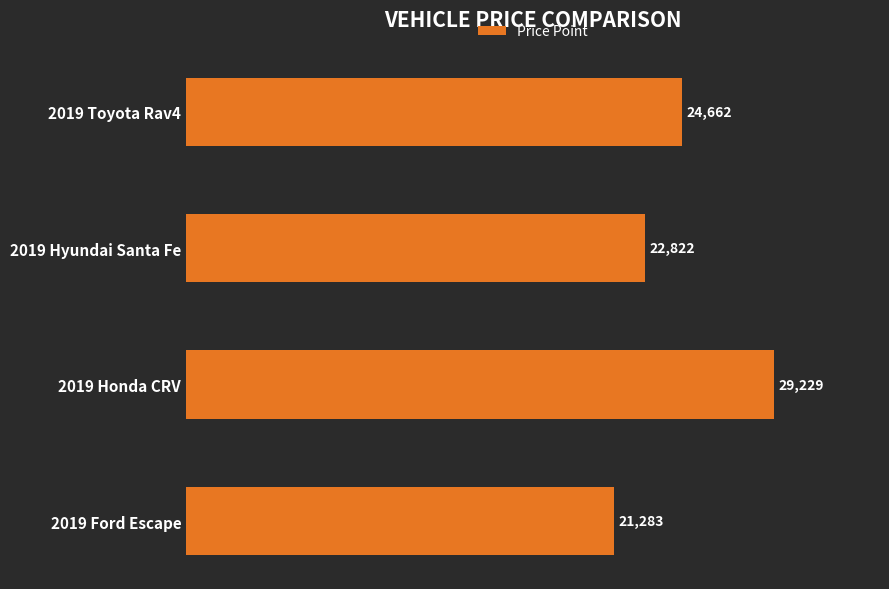

List the labels in order of value, smallest first.

2019 Ford Escape, 2019 Hyundai Santa Fe, 2019 Toyota Rav4, 2019 Honda CRV